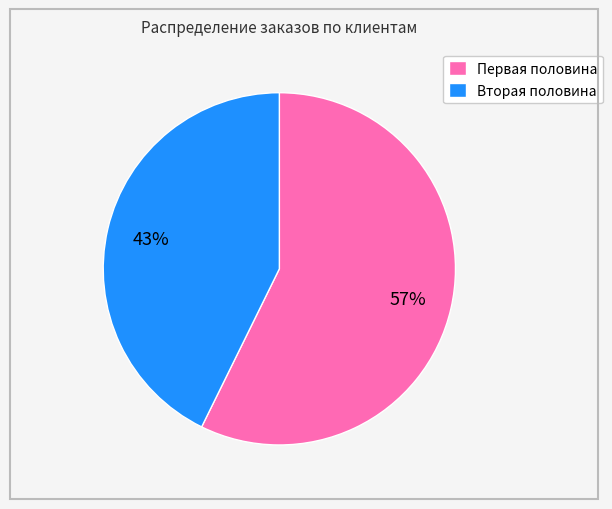

To the nearest percent, what percentage of the pie is Первая половина?

57%